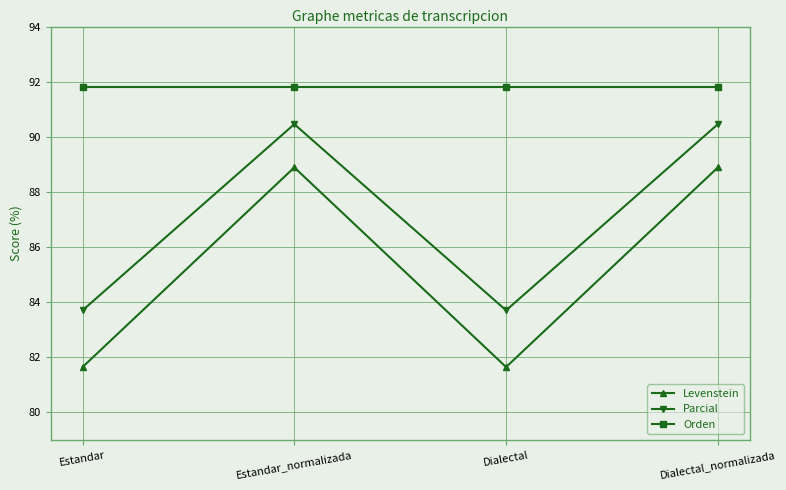

Is the value of Orden at Estandar_normalizada greater than the value of Parcial at Dialectal?

Yes